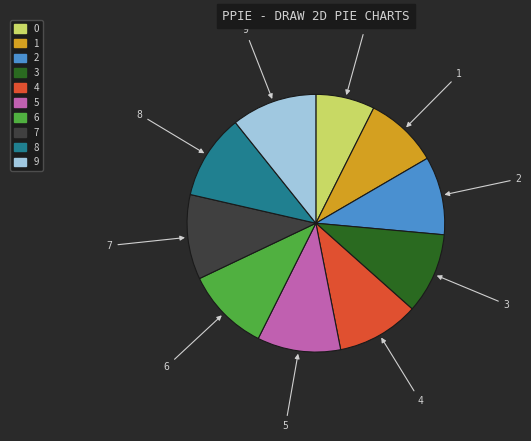

Is there a majority slice in this chart?

No